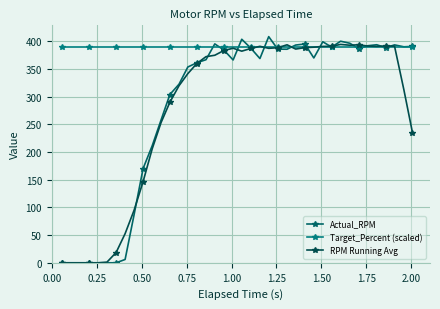

What is the sum of all Target_Percent (scaled) values?

15600.0